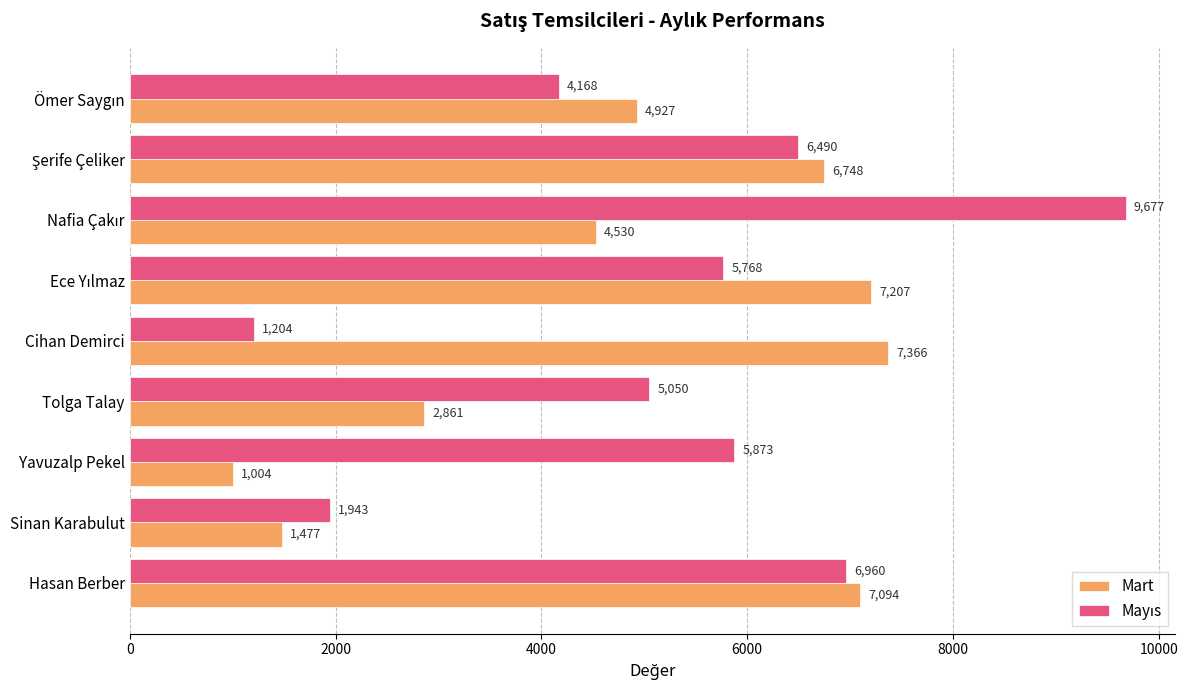

What is the difference between the maximum and minimum values in the Mart series?

6362